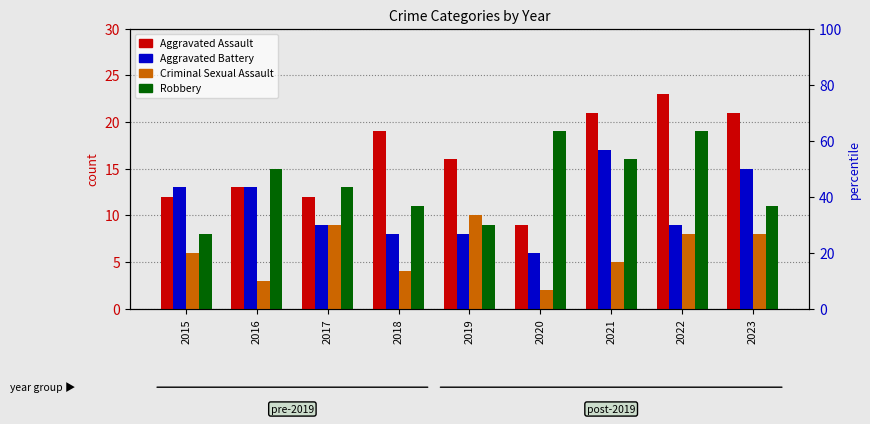

What are all the series names shown in the legend?

Aggravated Assault, Aggravated Battery, Criminal Sexual Assault, Robbery